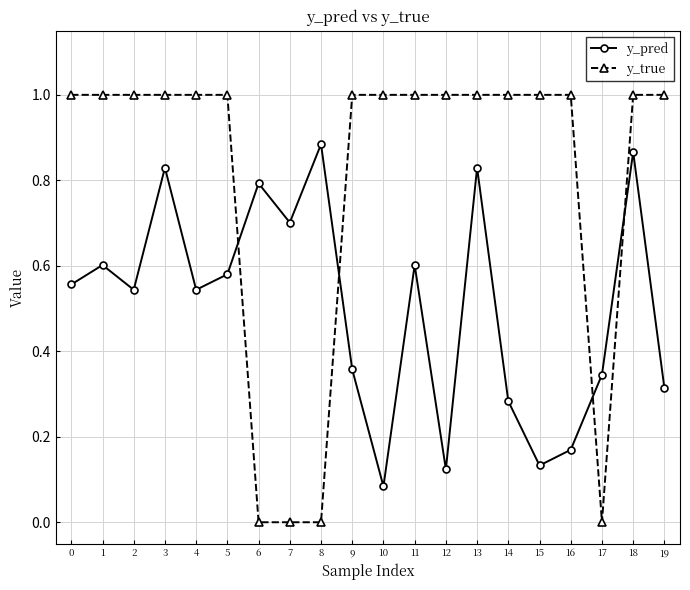

Which series has the widest spread of values?

y_true